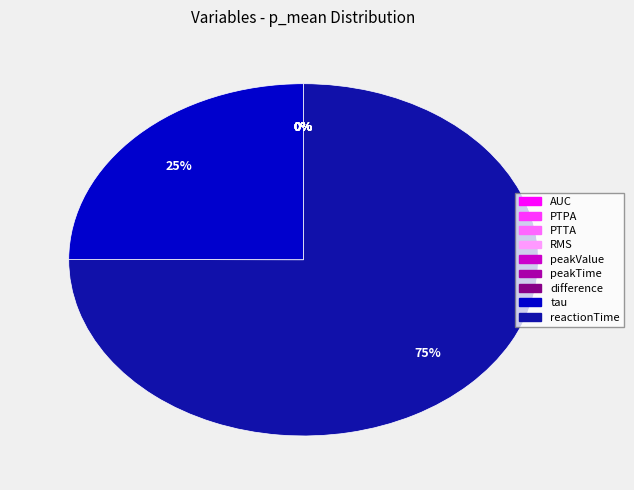

True or false: tau accounts for 31% of the total.

False